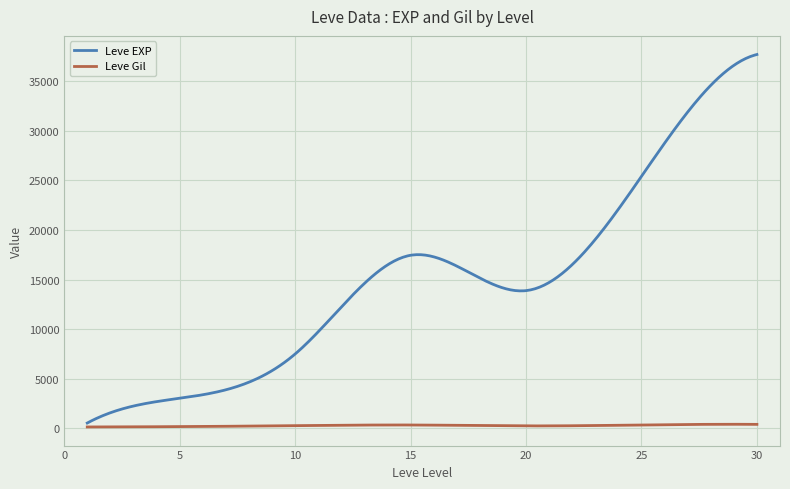

Does the chart display data point markers on the line(s)?

No